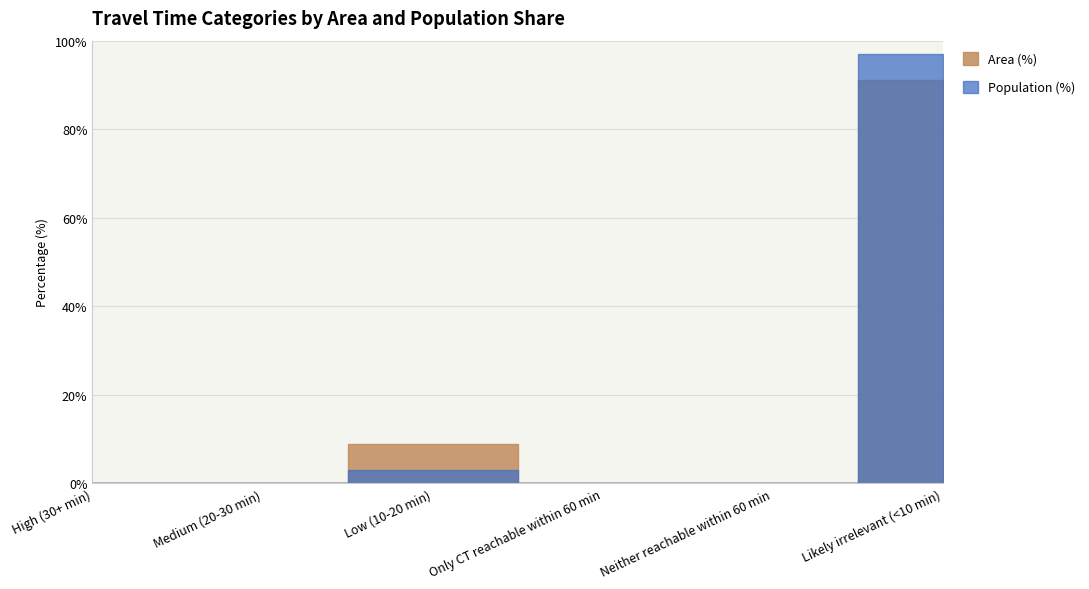

True or false: Area (%) has a value of 54.2 at Neither reachable within 60 min.

False